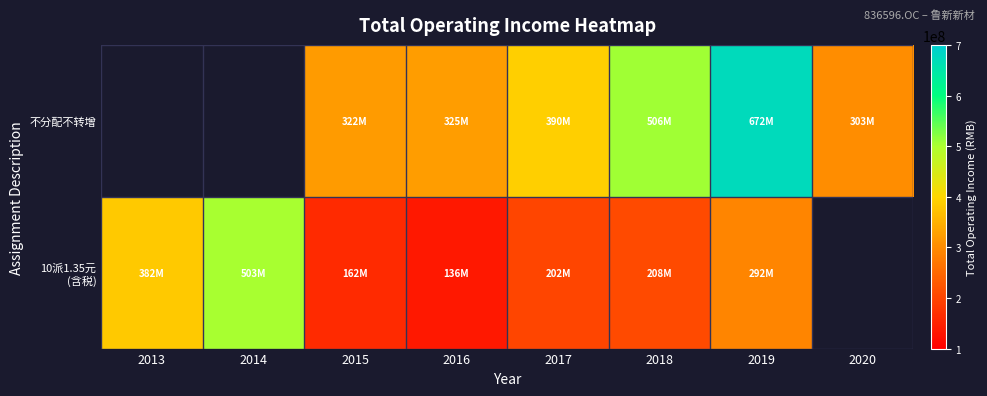

What is the minimum value for row_1?

135793744.7